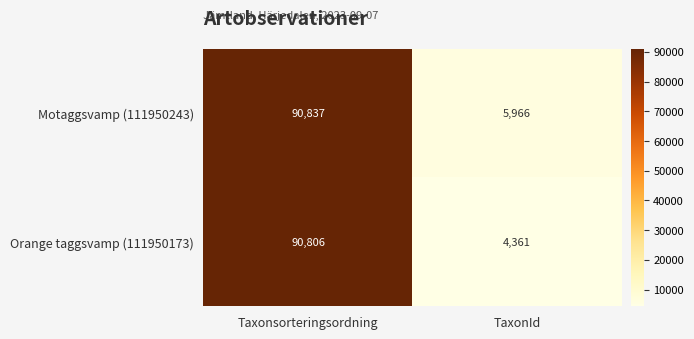

At which category does the chart reach its minimum across all series?

TaxonId